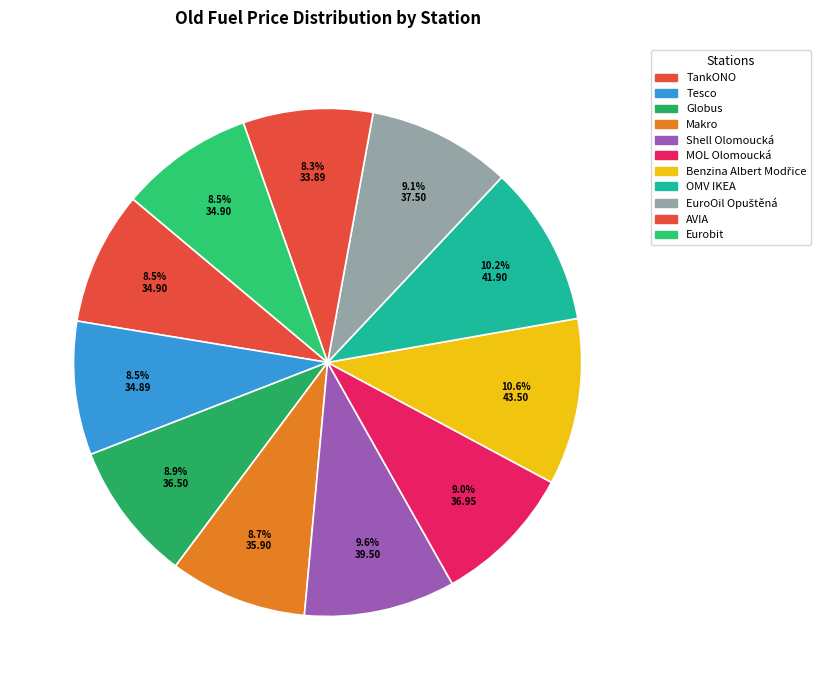

Count the number of slices in the pie.

11